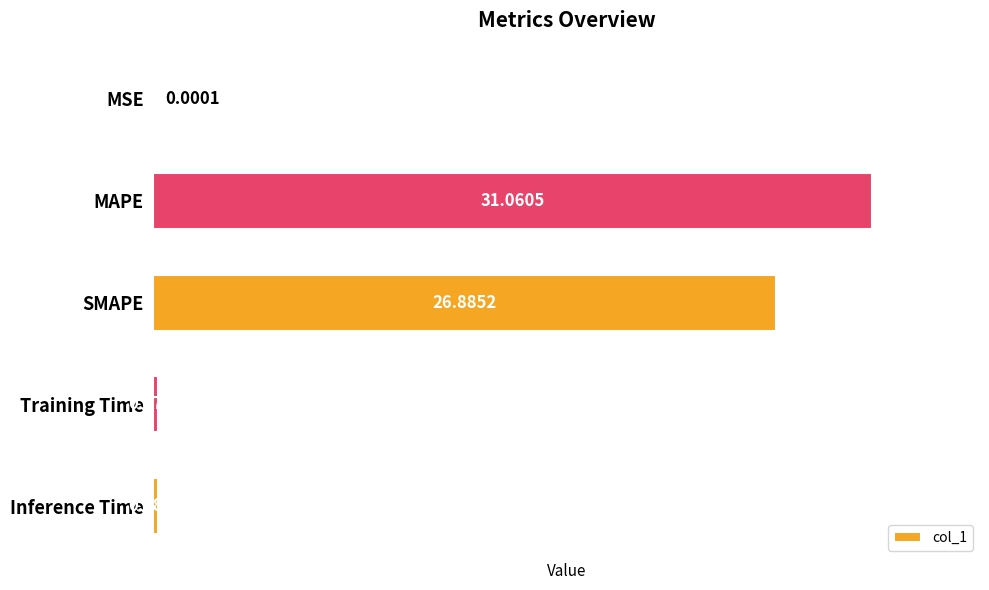

At which label is the value closest to 15?

SMAPE